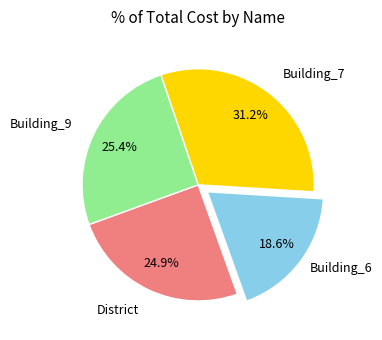

What portion of the pie excludes Building_7?

68.8%